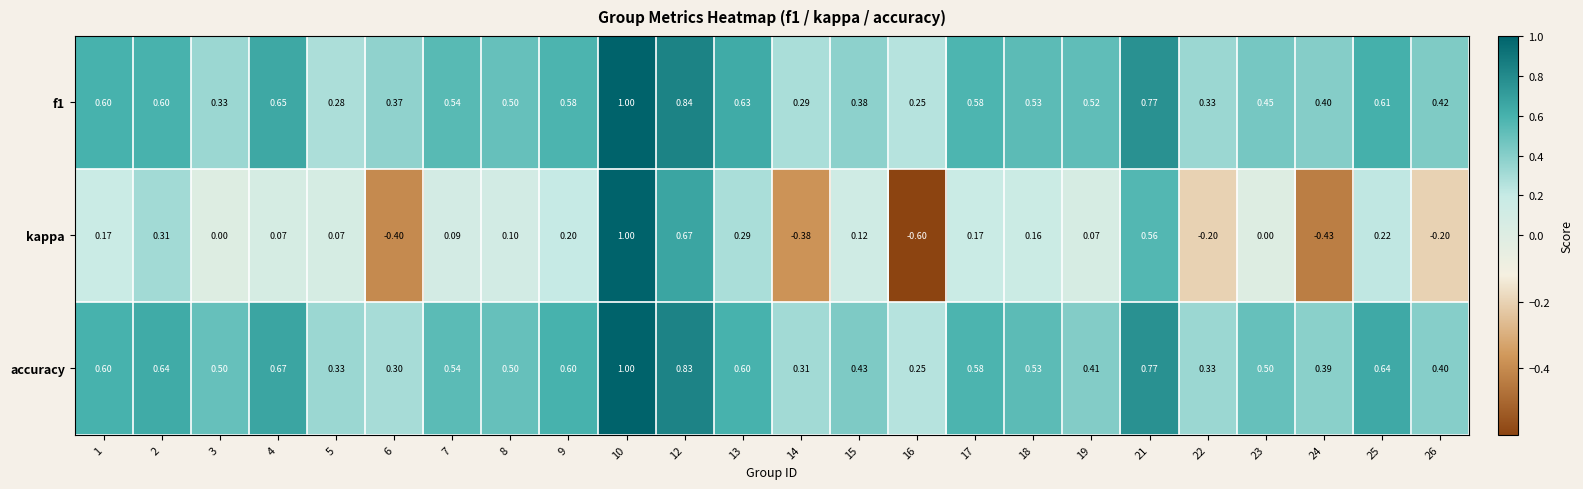

Which series has the largest total across all categories?

accuracy